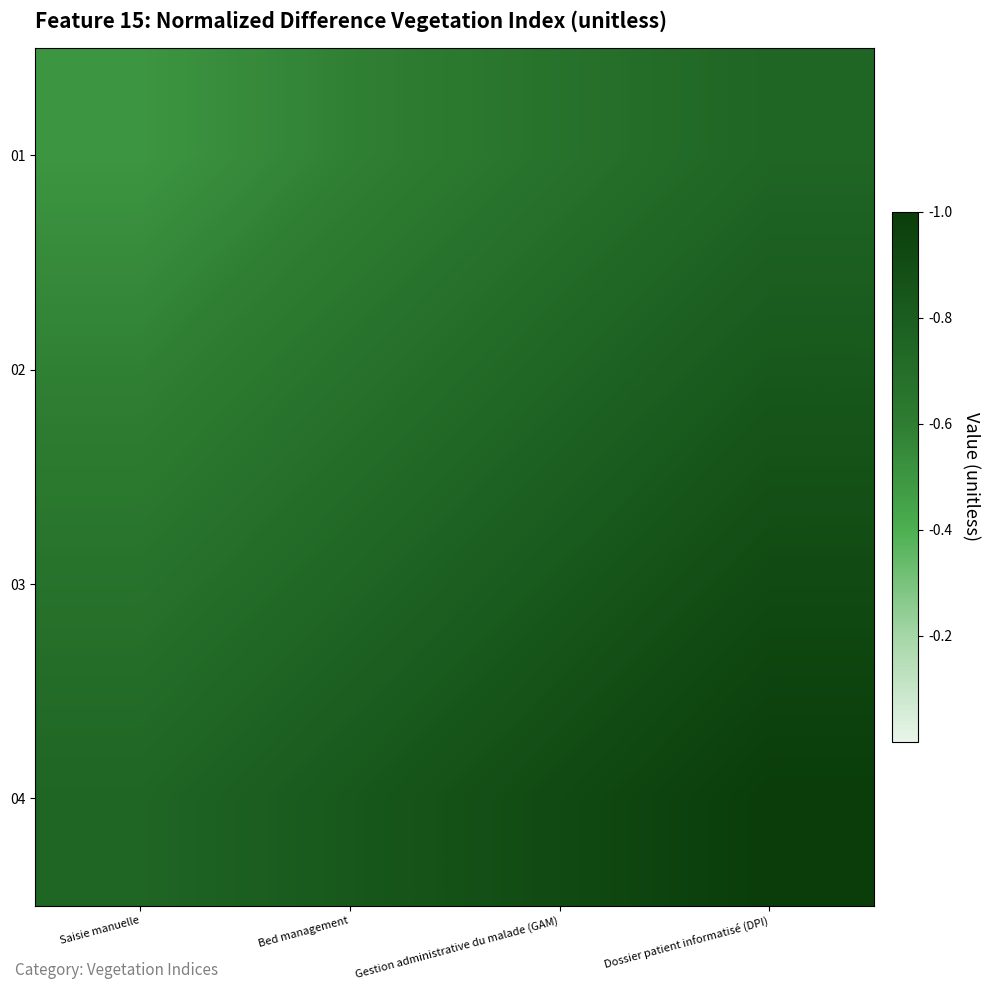

Which has a higher value, Bed management or Gestion administrative du malade (GAM)?

Gestion administrative du malade (GAM)